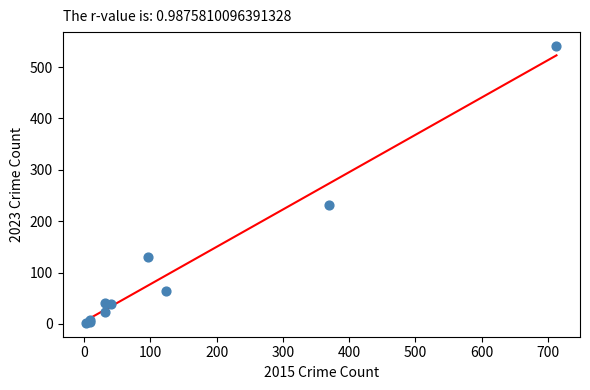

What Y value in the scatter plot is closest to 271?

232